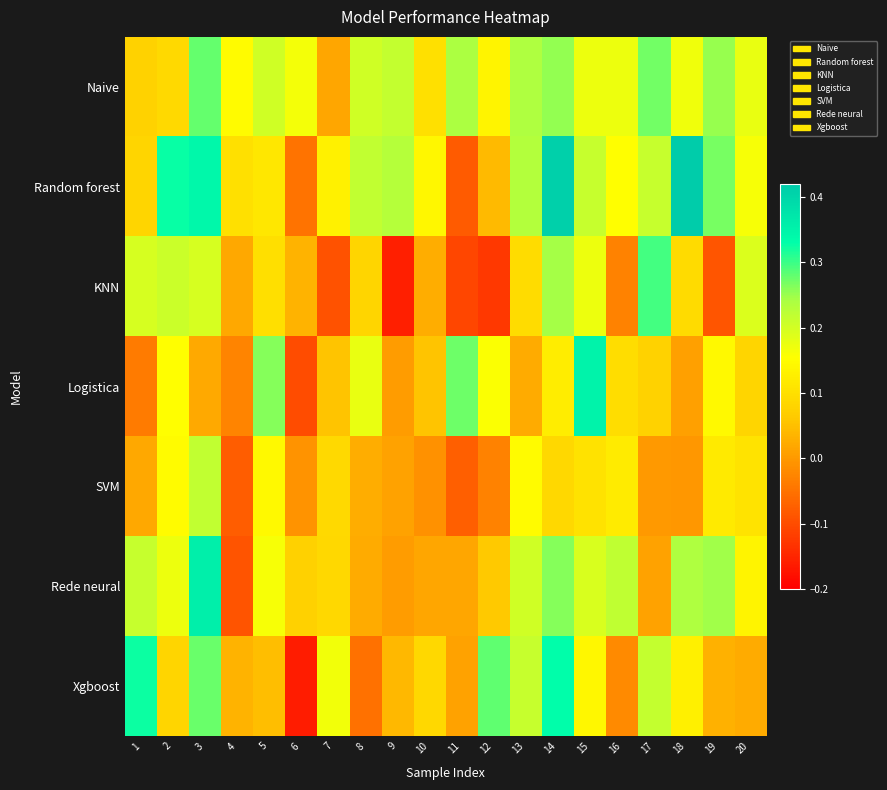

Reading right to left, extract all data points from this chart.

Naive: 20=0.2	19=0.3	18=0.2	17=0.3	16=0.2	15=0.2	14=0.3	13=0.2	12=0.1	11=0.2	10=0.1	9=0.2	8=0.2	7=0.0	6=0.2	5=0.2	4=0.1	3=0.3	2=0.1	1=0.1
Random forest: 20=0.2	19=0.3	18=0.4	17=0.2	16=0.2	15=0.2	14=0.4	13=0.2	12=0.0	11=-0.1	10=0.1	9=0.2	8=0.2	7=0.1	6=-0.0	5=0.1	4=0.1	3=0.3	2=0.3	1=0.1
KNN: 20=0.2	19=-0.1	18=0.1	17=0.3	16=-0.0	15=0.2	14=0.2	13=0.1	12=-0.1	11=-0.1	10=0.0	9=-0.2	8=0.1	7=-0.1	6=0.0	5=0.1	4=0.0	3=0.2	2=0.2	1=0.2
Logistica: 20=0.1	19=0.1	18=0.0	17=0.1	16=0.1	15=0.4	14=0.1	13=0.0	12=0.2	11=0.3	10=0.1	9=0.0	8=0.2	7=0.1	6=-0.1	5=0.3	4=-0.0	3=0.0	2=0.2	1=-0.0
SVM: 20=0.1	19=0.1	18=-0.0	17=0.0	16=0.1	15=0.1	14=0.1	13=0.1	12=-0.0	11=-0.1	10=-0.0	9=0.0	8=0.0	7=0.1	6=-0.0	5=0.1	4=-0.1	3=0.2	2=0.1	1=0.0
Rede neural: 20=0.1	19=0.2	18=0.2	17=0.0	16=0.2	15=0.2	14=0.3	13=0.2	12=0.1	11=0.0	10=0.0	9=0.0	8=0.0	7=0.1	6=0.1	5=0.2	4=-0.1	3=0.4	2=0.2	1=0.2
Xgboost: 20=0.0	19=0.0	18=0.1	17=0.2	16=-0.0	15=0.1	14=0.3	13=0.2	12=0.3	11=0.0	10=0.1	9=0.0	8=-0.1	7=0.2	6=-0.2	5=0.0	4=0.0	3=0.3	2=0.1	1=0.3